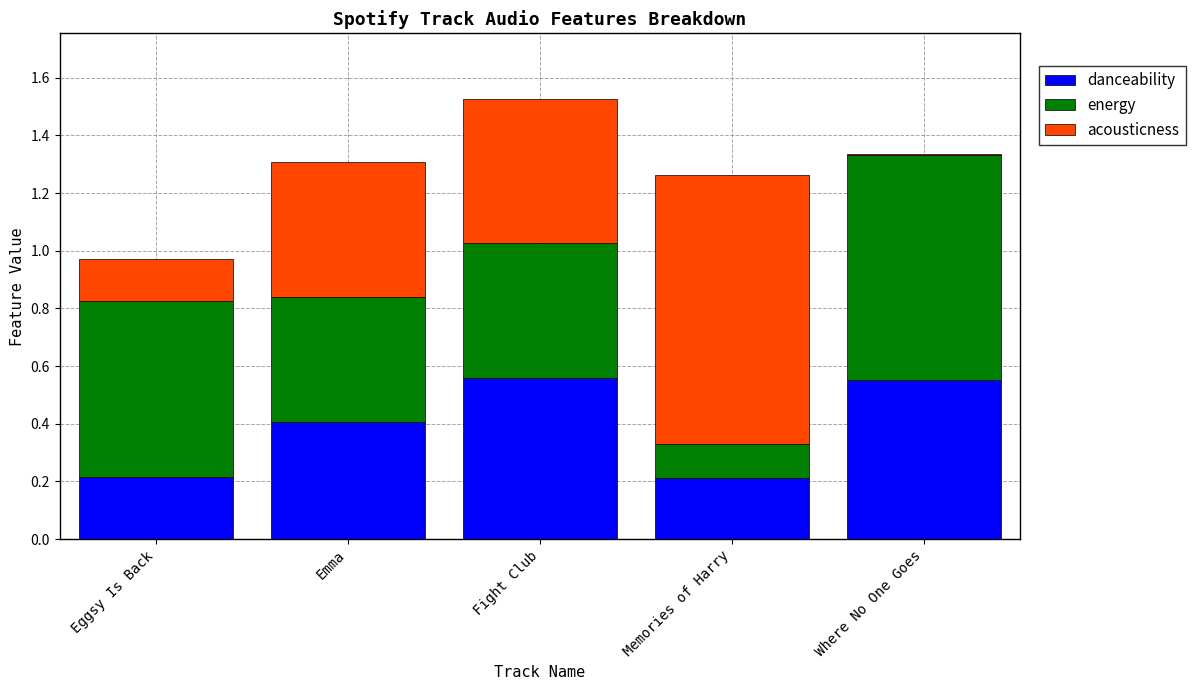

The value of danceability at Eggsy Is Back is 0.2. True or false?

True